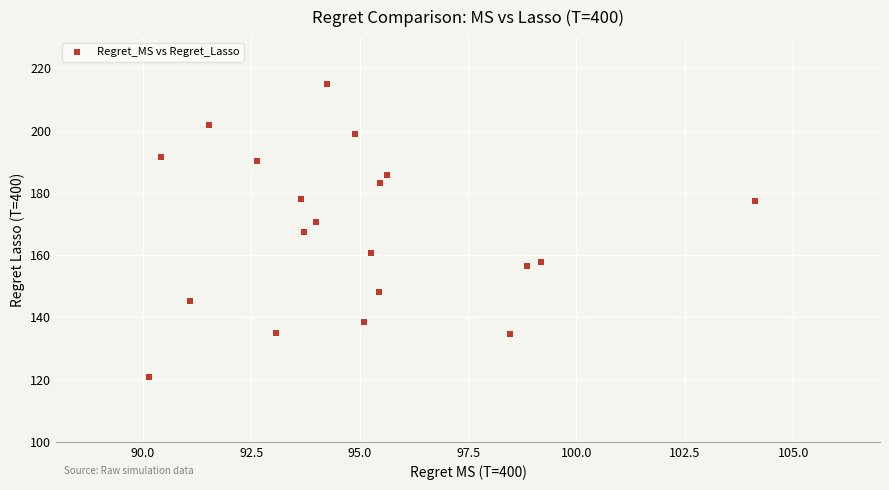

What is the range of X values (max minus min)?

14.0